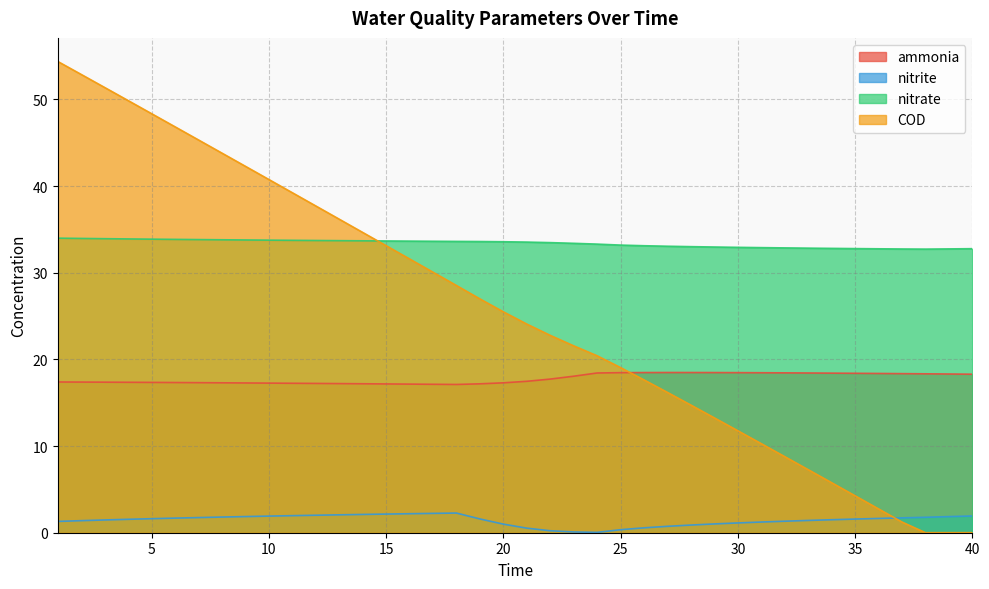

At how many categories does at least one series exceed 33?

28